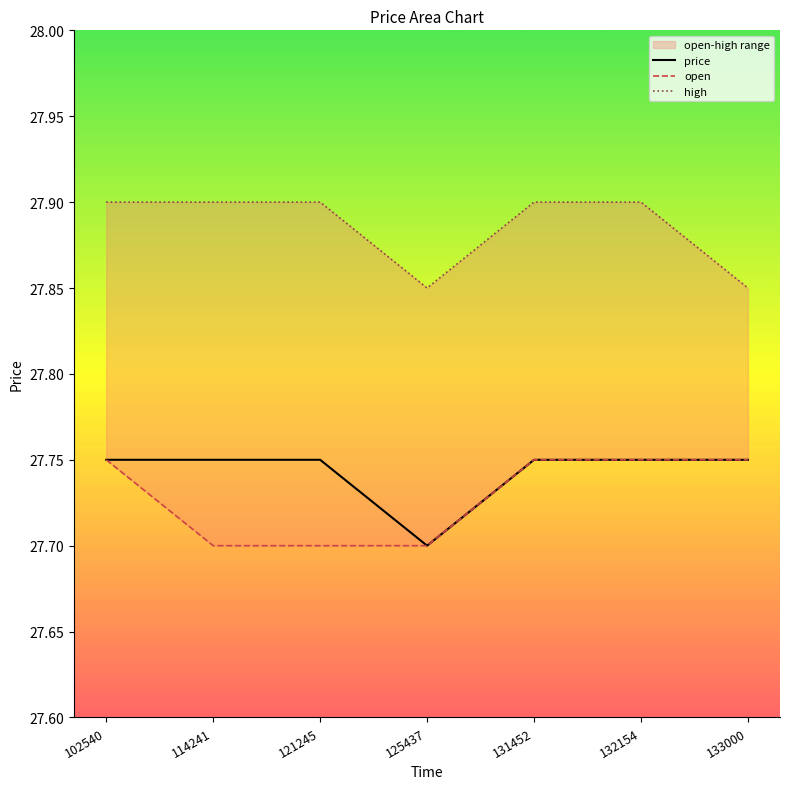

At how many categories does at least one series exceed 27?

7